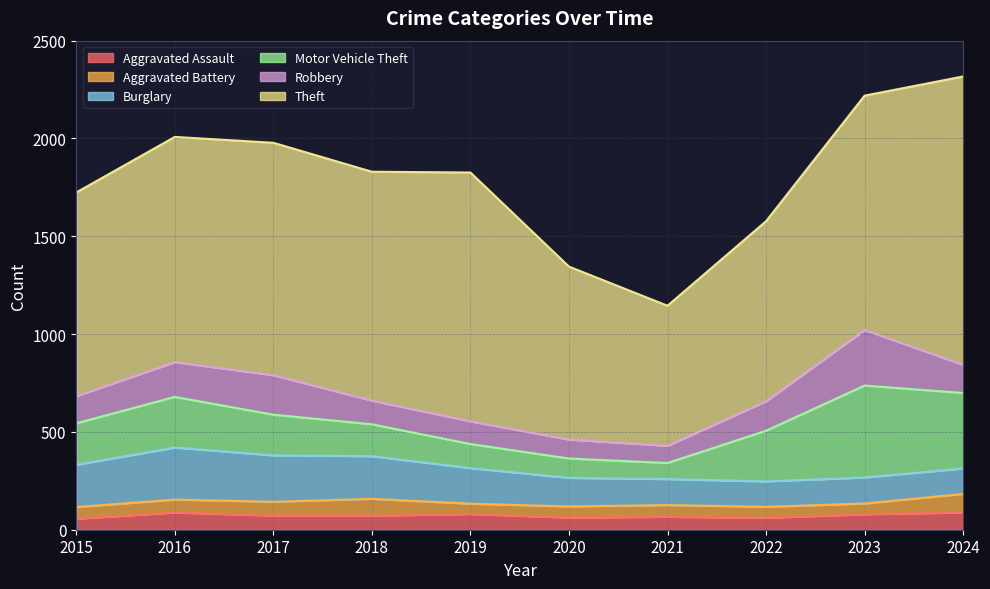

Reading right to left, what are all the values shown in this chart?

Aggravated Assault: 2024=88	2023=79	2022=61	2021=66	2020=62	2019=80	2018=72	2017=72	2016=88	2015=56
Aggravated Battery: 2024=95	2023=55	2022=56	2021=60	2020=57	2019=53	2018=86	2017=71	2016=66	2015=60
Burglary: 2024=130	2023=133	2022=130	2021=133	2020=146	2019=182	2018=218	2017=237	2016=266	2015=216
Motor Vehicle Theft: 2024=386	2023=470	2022=259	2021=82	2020=99	2019=123	2018=163	2017=208	2016=259	2015=212
Robbery: 2024=144	2023=284	2022=151	2021=88	2020=97	2019=116	2018=121	2017=202	2016=178	2015=139
Theft: 2024=1474	2023=1198	2022=920	2021=716	2020=884	2019=1272	2018=1170	2017=1188	2016=1151	2015=1041